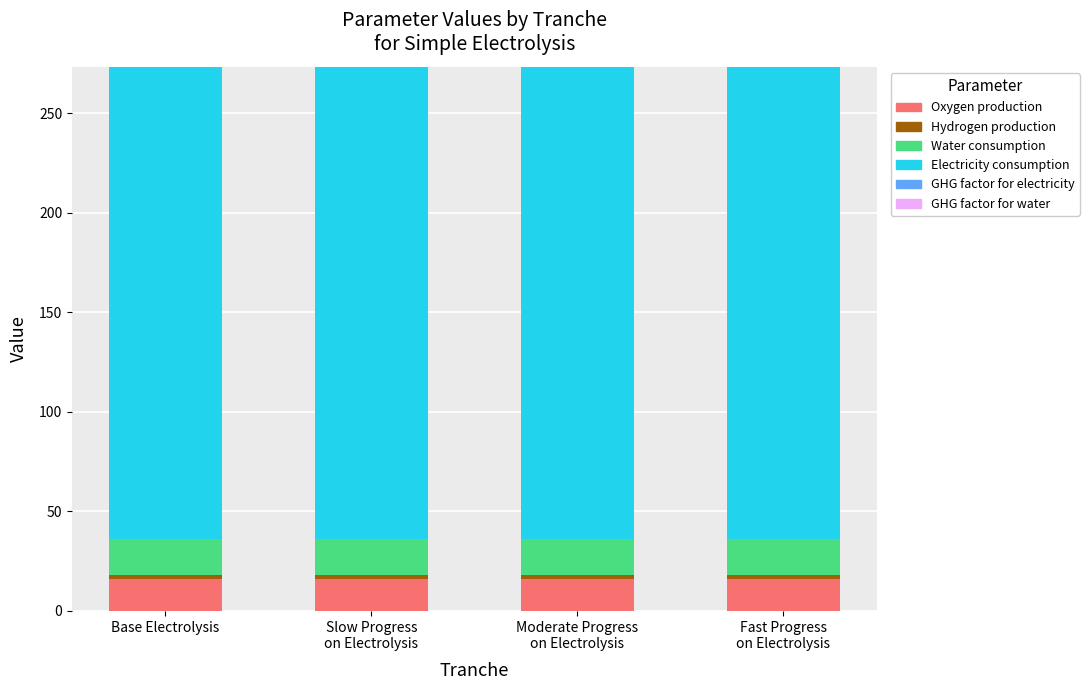

What is the highest value of the Oxygen production series?

16.0